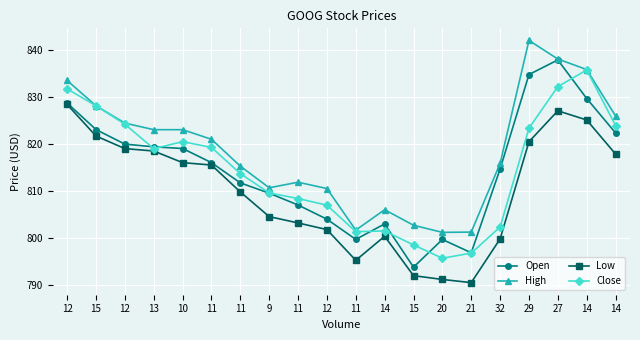

What is the smallest value displayed?

790.5